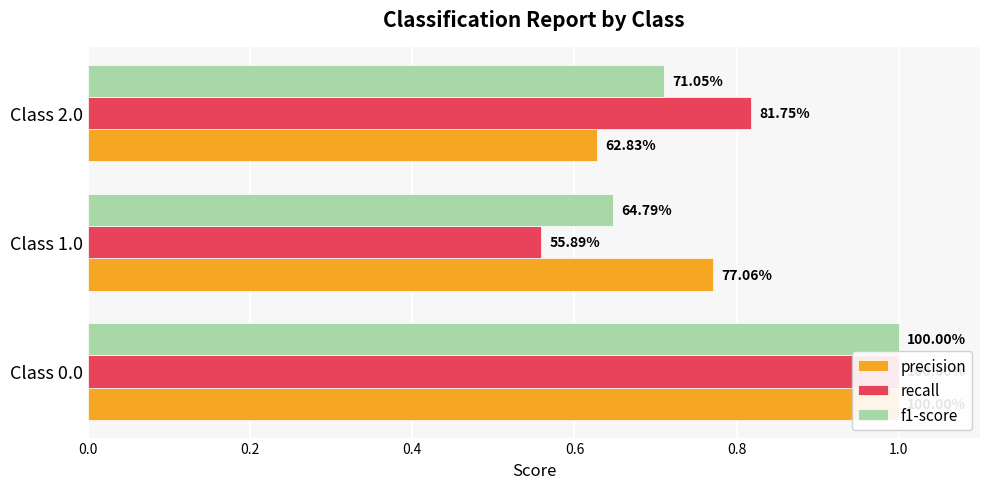

What is the smallest value displayed?

0.6